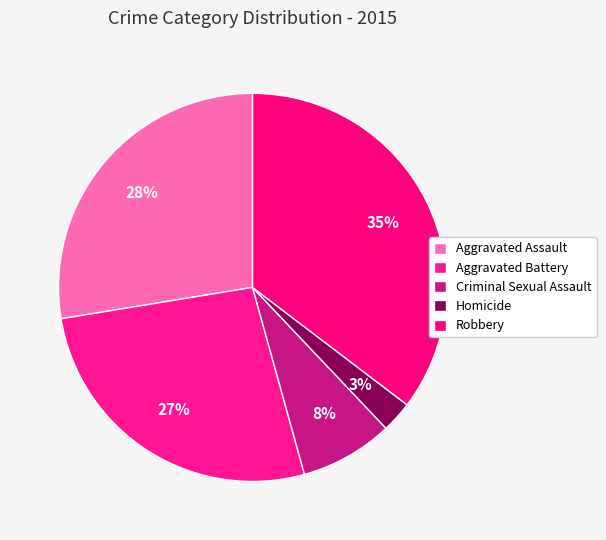

Is there any slice that represents more than half of the pie?

No